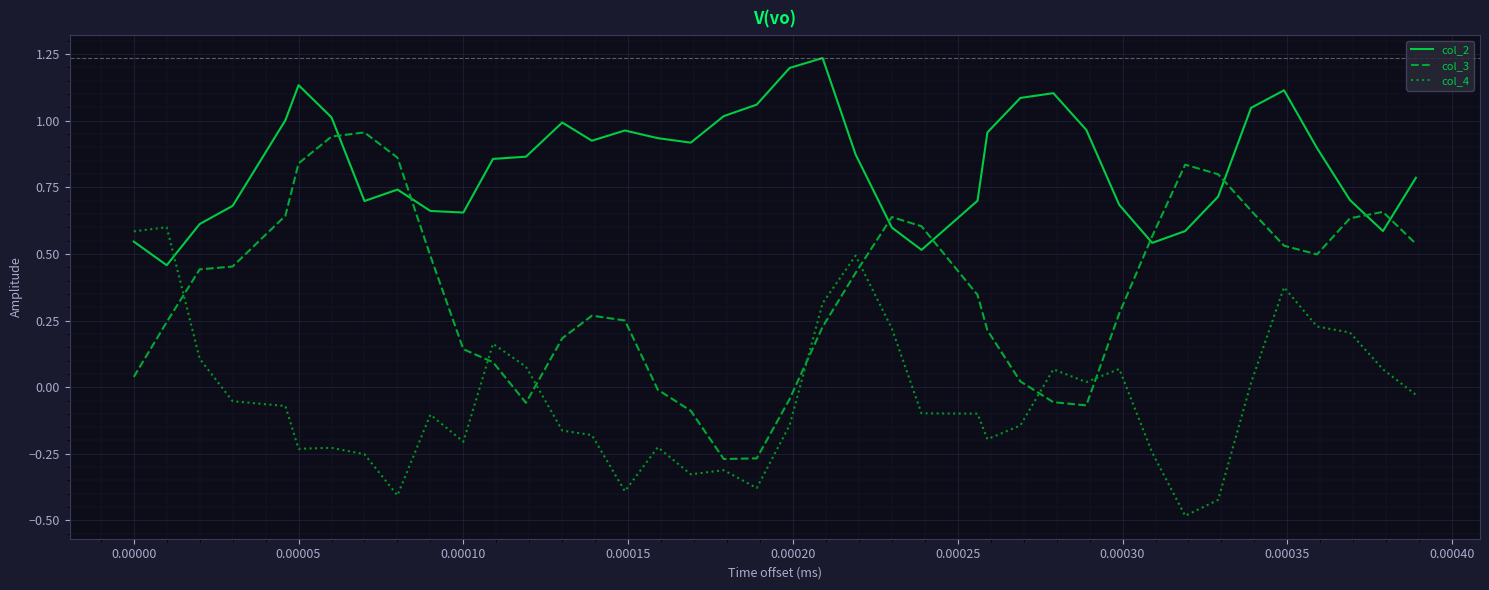

Rank the series by their maximum value, from highest to lowest.

col_2, col_3, col_4